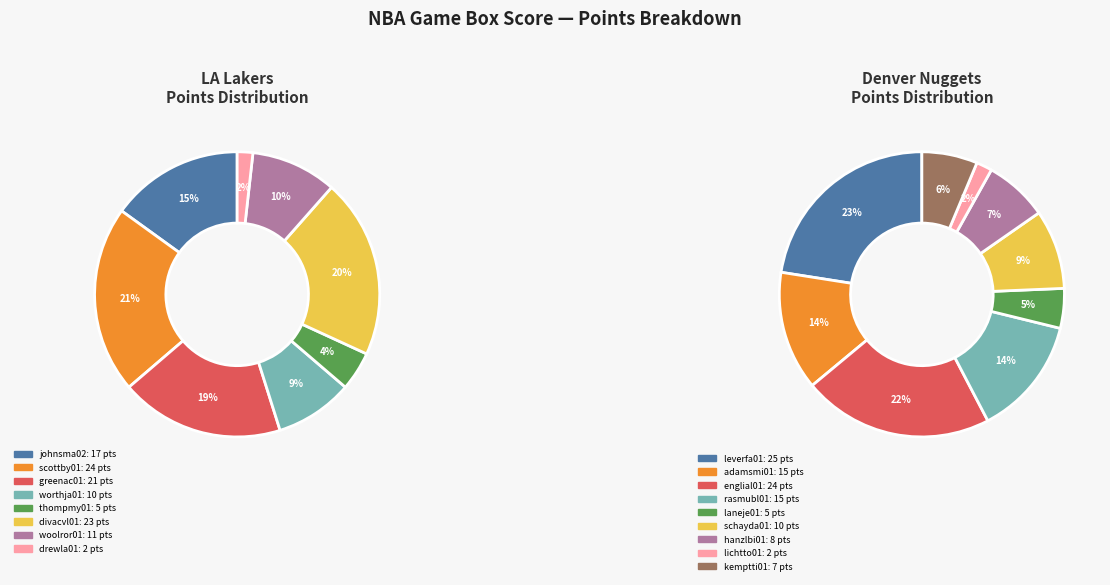

Is it true that worthja01 is 23% of the pie?

False